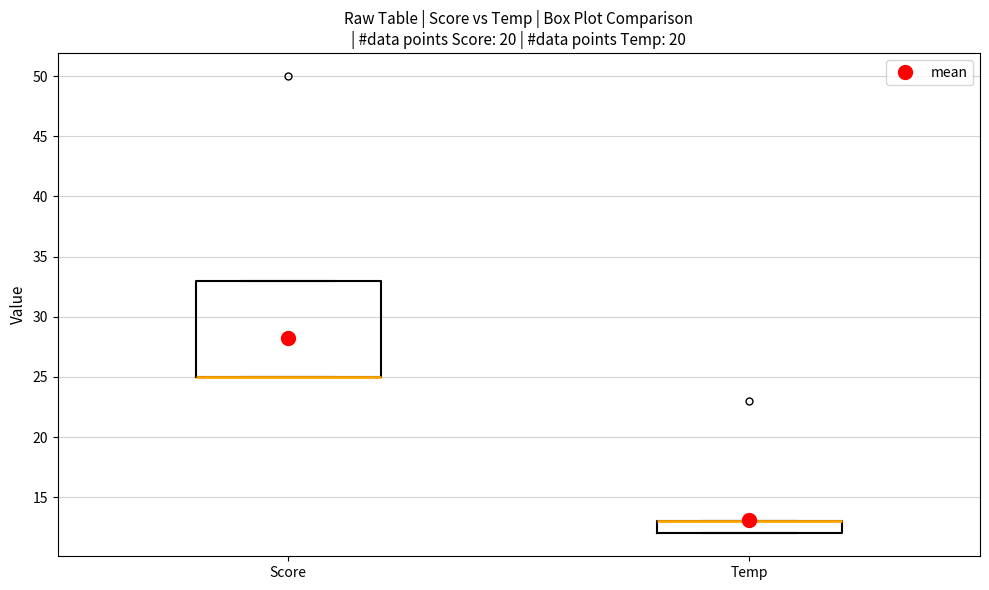

Reading left to right, transcribe this box plot: for each box, give where its median line is, the range the box spans, and where its two whiskers end, as read against the y-axis. The values are not printed on the chart, so give them approximately, as read against the axis.

Score: median 25 (drawn on the box's lower edge), box 25 to 33, whiskers 25 to 33
Temp: median 13 (drawn on the box's upper edge), box 12 to 13, whiskers 12 to 13